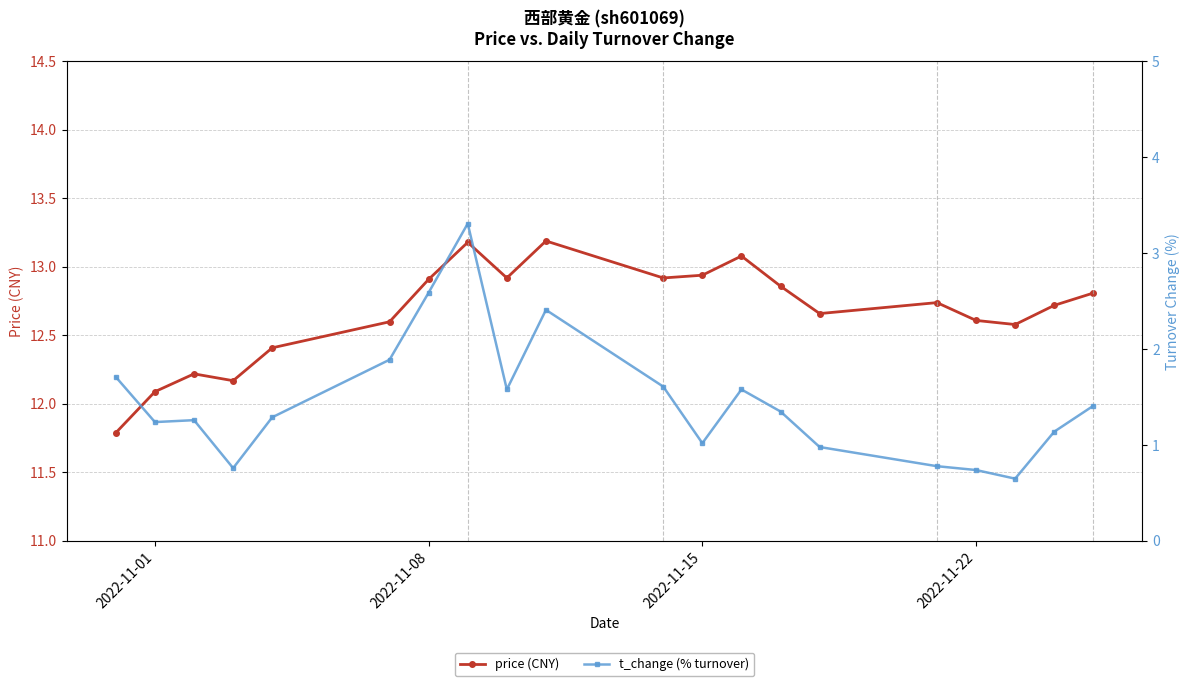

What is the maximum value for price (CNY)?

13.2